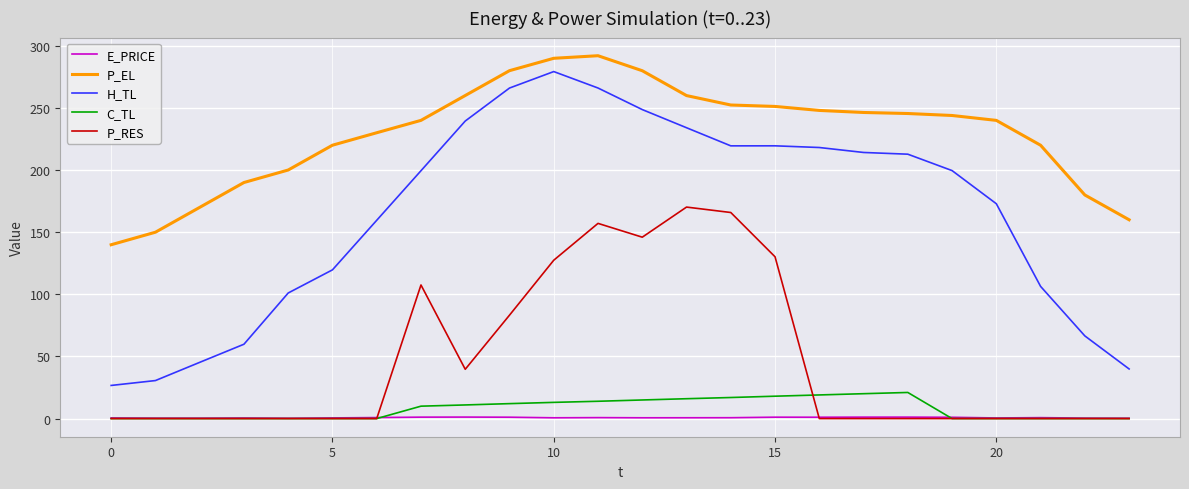

Which series has the largest total across all categories?

P_EL